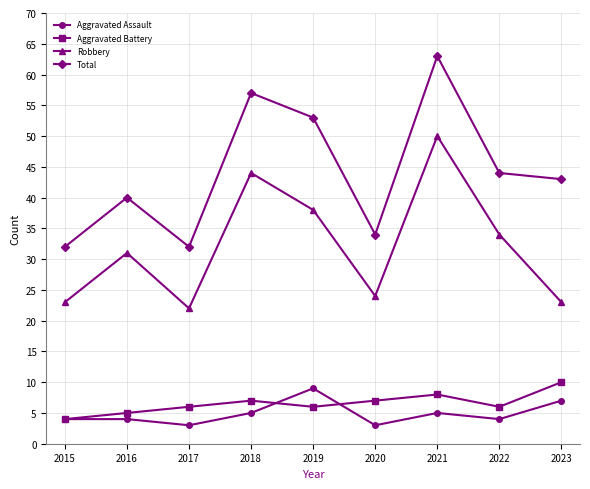

Which series has the widest spread of values?

Total